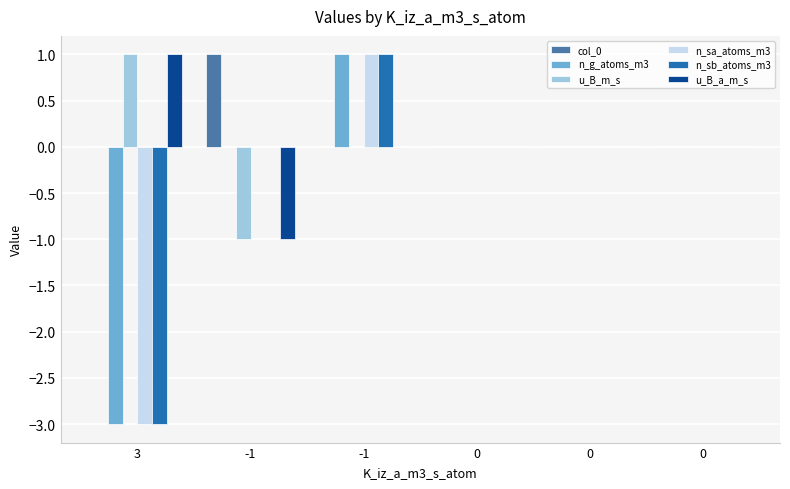

What is the label of the 3rd bar from the left?

-1